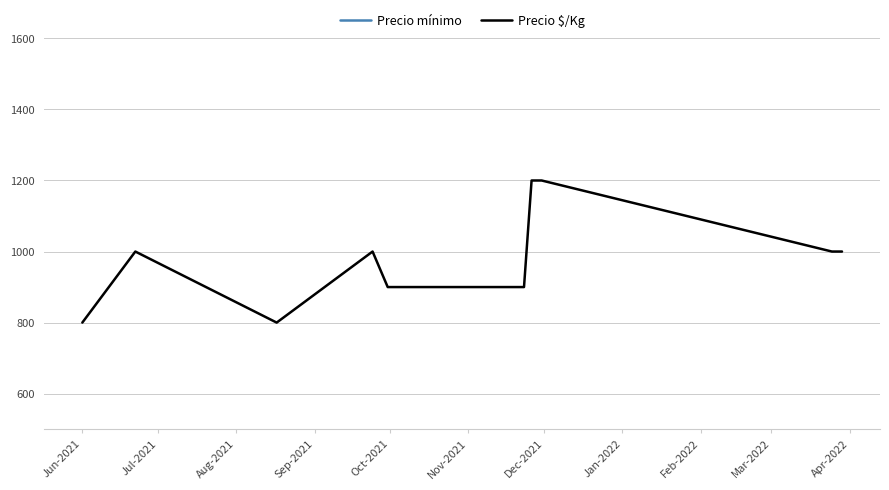

Where is Precio mínimo nearest to the value 10000?

Jul-2021